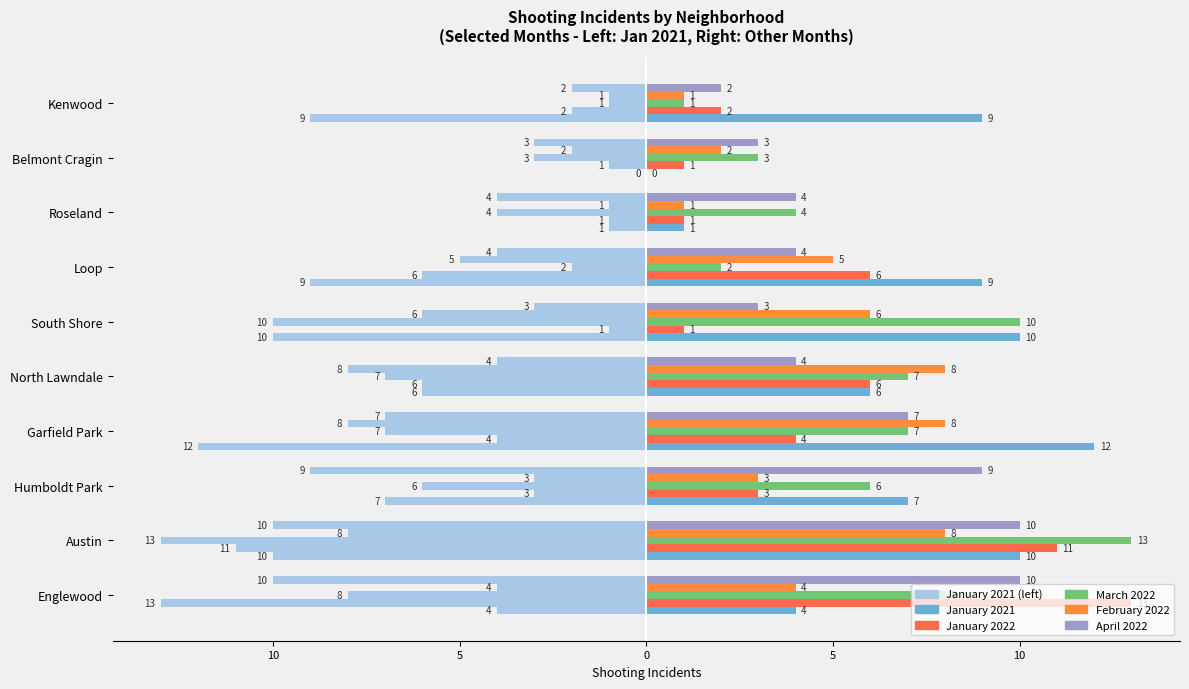

Between Loop and Roseland, which series saw the biggest shift?

January 2021